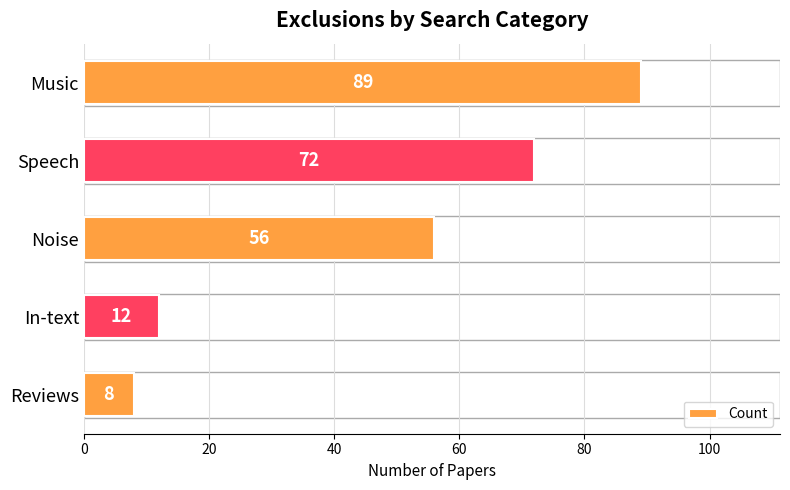

List the labels in order of value, largest first.

Music, Speech, Noise, In-text, Reviews